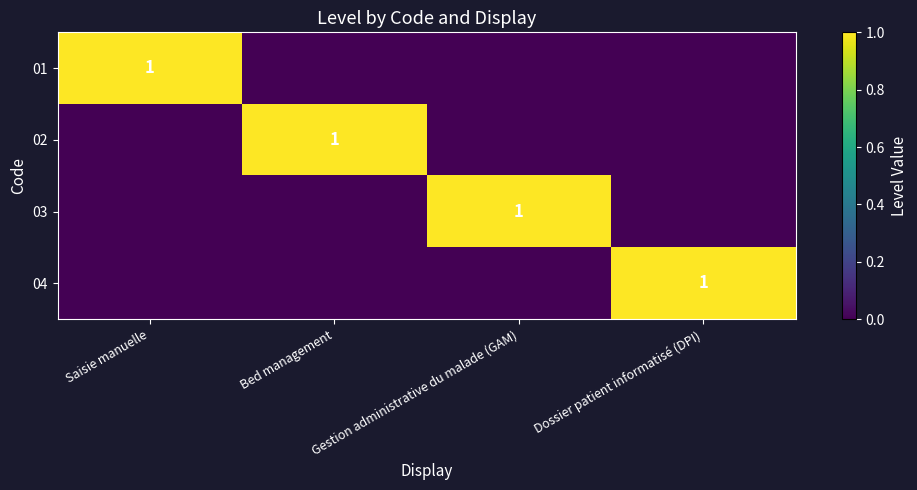

True or false: 03 has a value of 2 at Gestion administrative du malade (GAM).

False